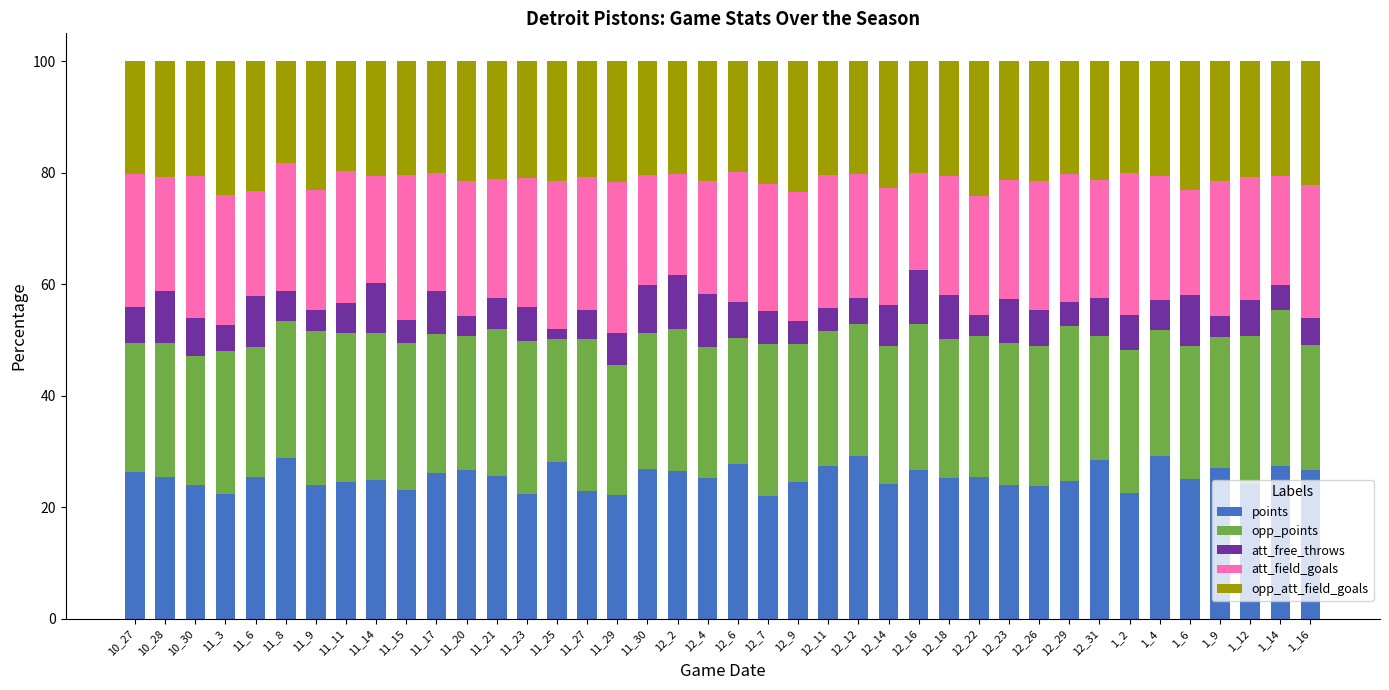

Are the bars grouped side by side (vs. stacked)?

No